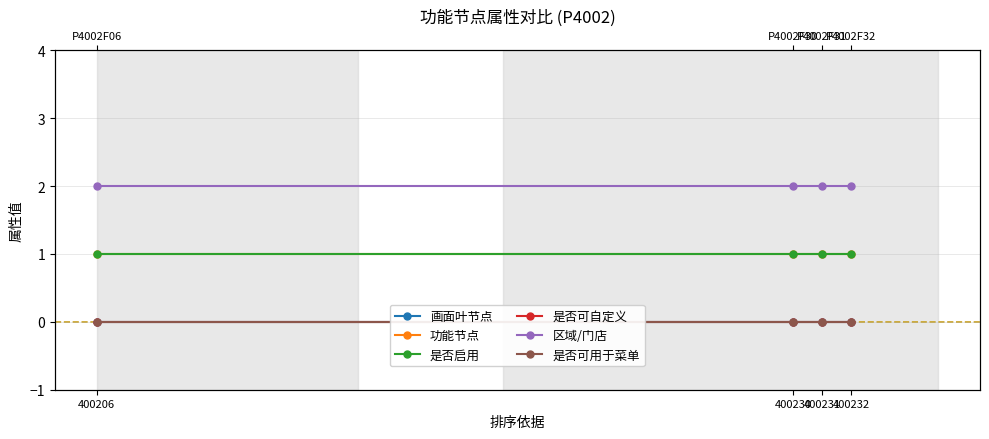

True or false: 画面叶节点 and 是否启用 intersect in this chart.

False